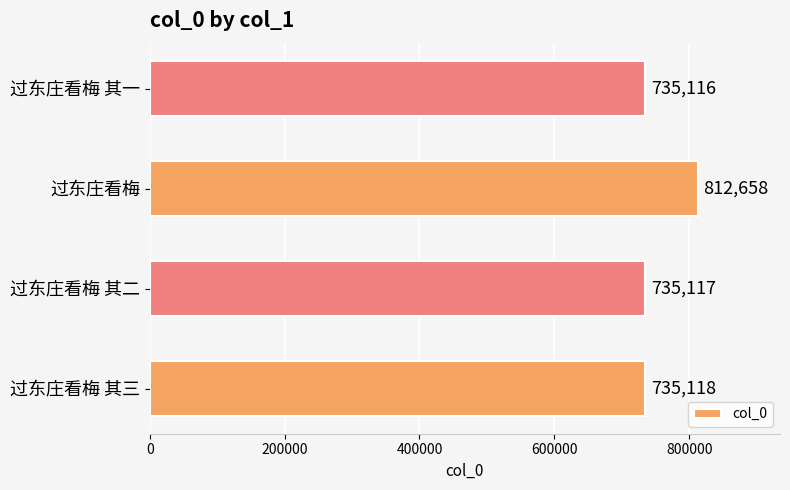

What is the change in value from 过东庄看梅 其二 to 过东庄看梅?

+77541